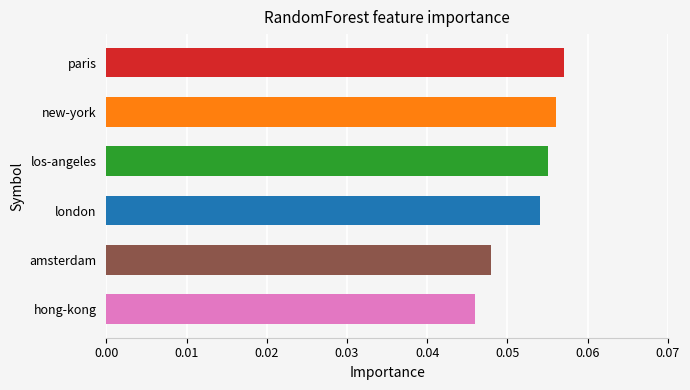

List the labels in order of value, smallest first.

hong-kong, amsterdam, london, los-angeles, new-york, paris